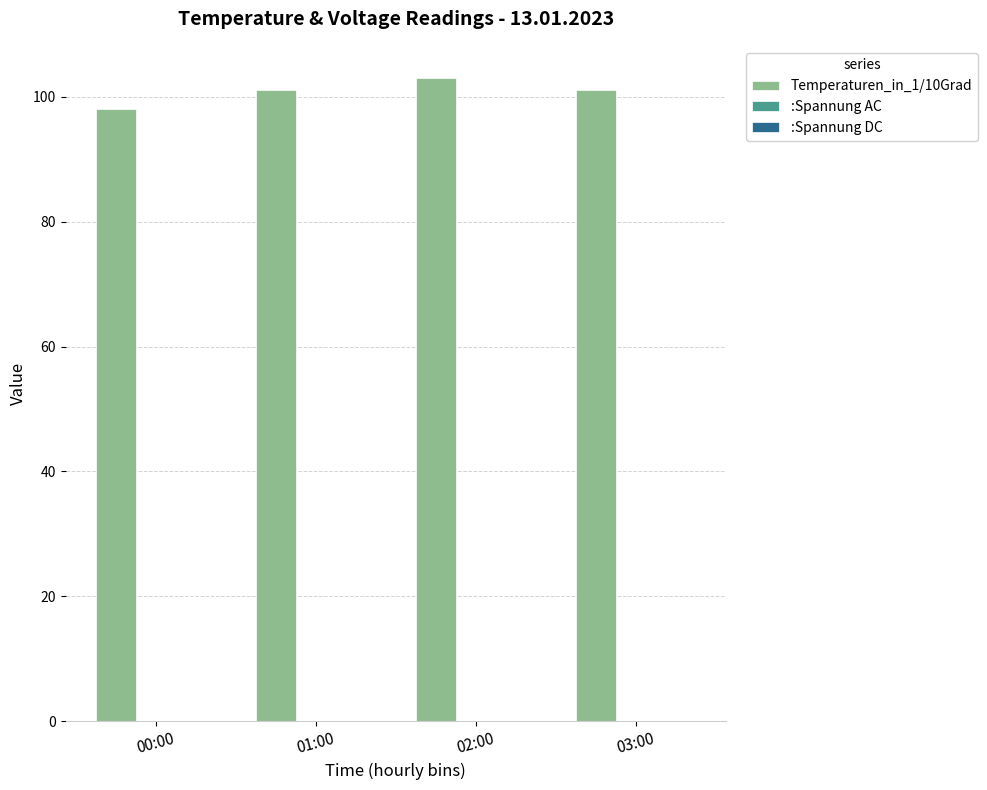

Which category has the highest value across all series?

02:00